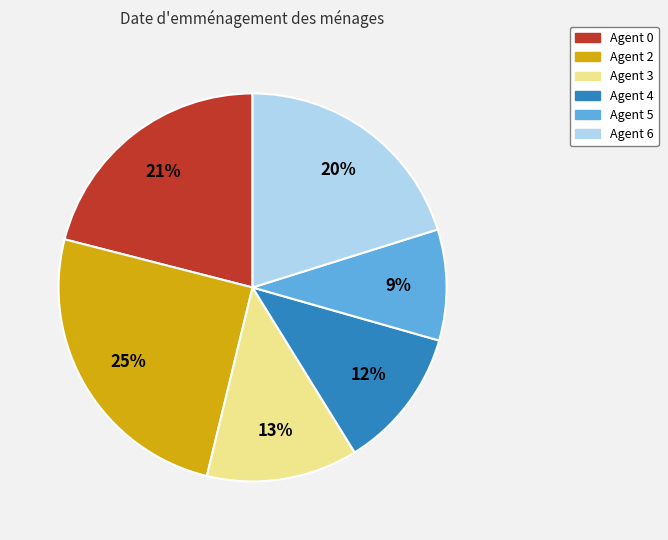

Which slice is the smallest?

Agent 5